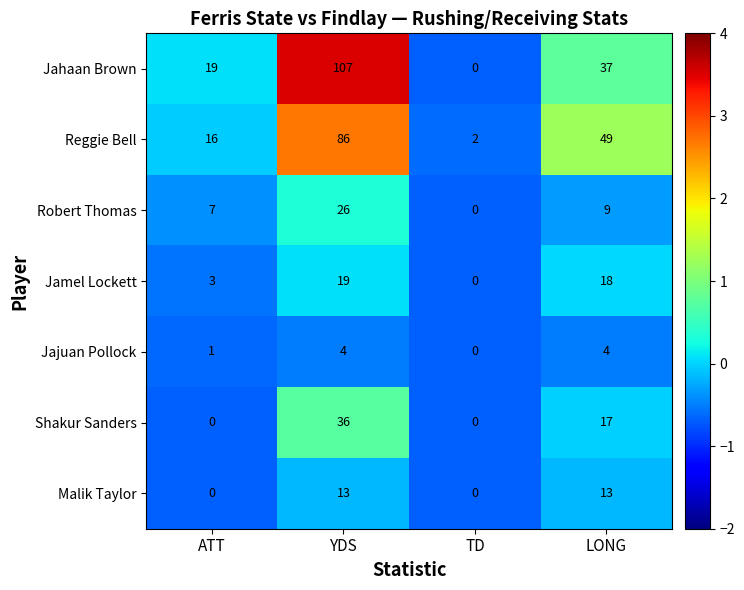

Reading left to right, list all the values displayed in this chart.

Jahaan Brown: ATT=19	YDS=107	TD=0	LONG=37
Reggie Bell: ATT=16	YDS=86	TD=2	LONG=49
Robert Thomas: ATT=7	YDS=26	TD=0	LONG=9
Jamel Lockett: ATT=3	YDS=19	TD=0	LONG=18
Jajuan Pollock: ATT=1	YDS=4	TD=0	LONG=4
Shakur Sanders: ATT=0	YDS=36	TD=0	LONG=17
Malik Taylor: ATT=0	YDS=13	TD=0	LONG=13